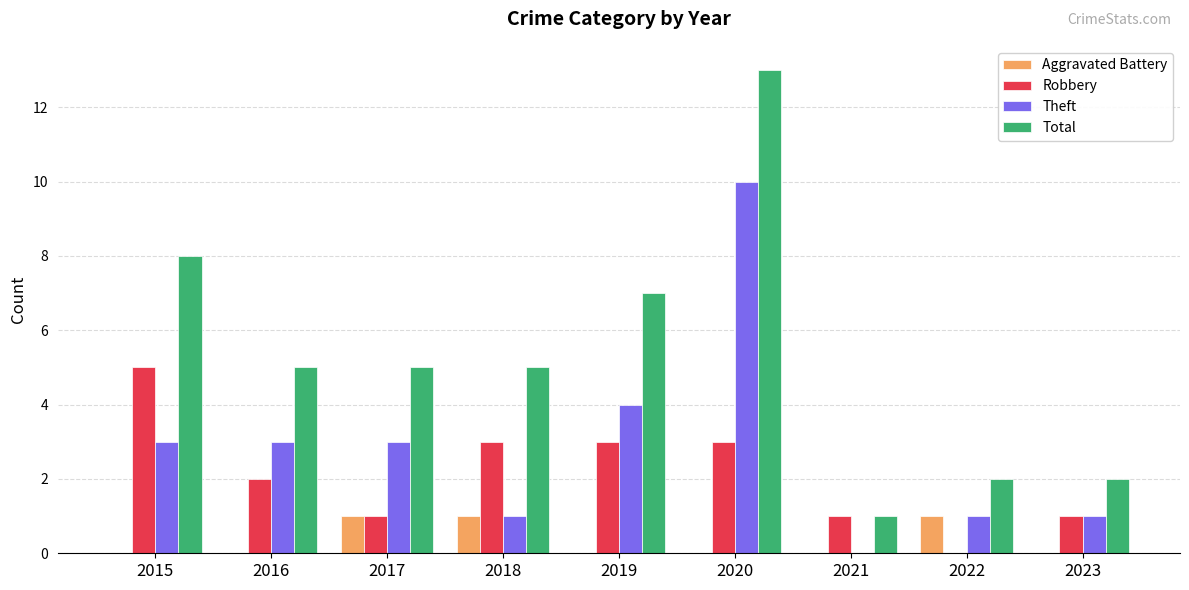

What is the maximum value for Theft?

10